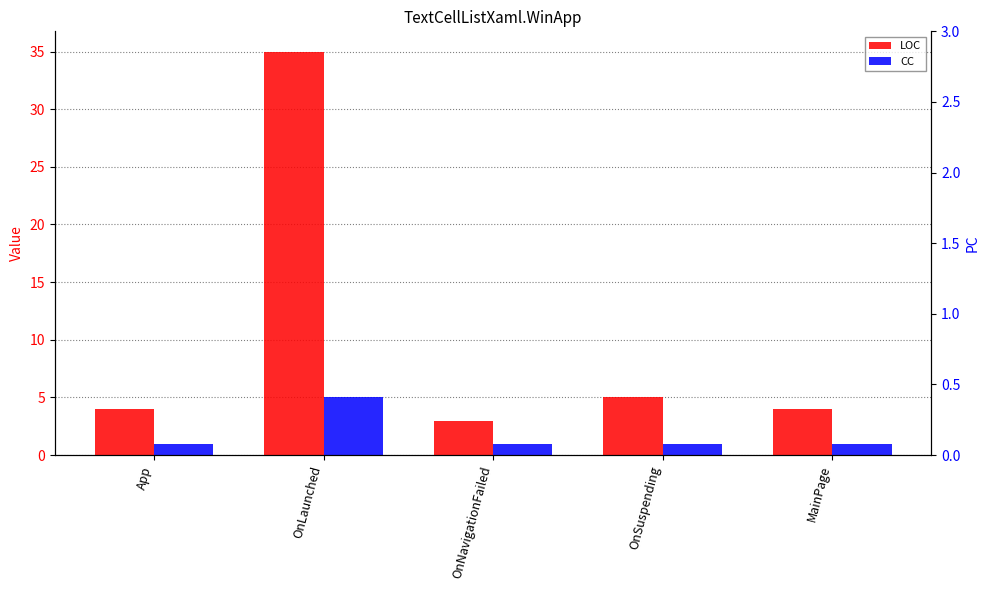

Which series has the largest total across all categories?

LOC